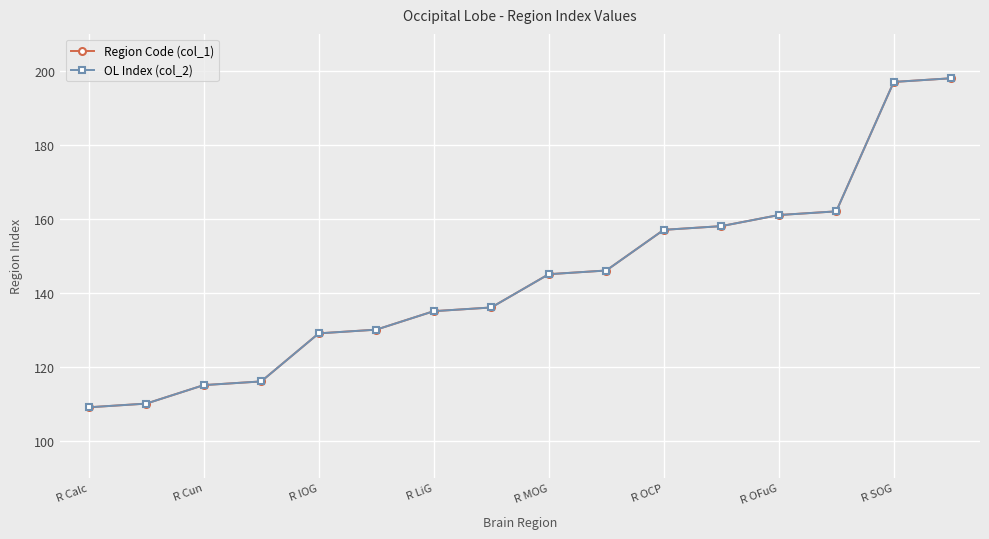

How many lines are shown in the chart?

2